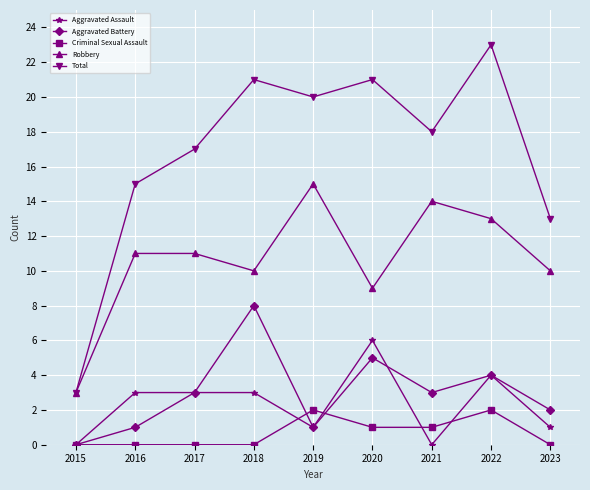

Read the Total value at 2020.

21